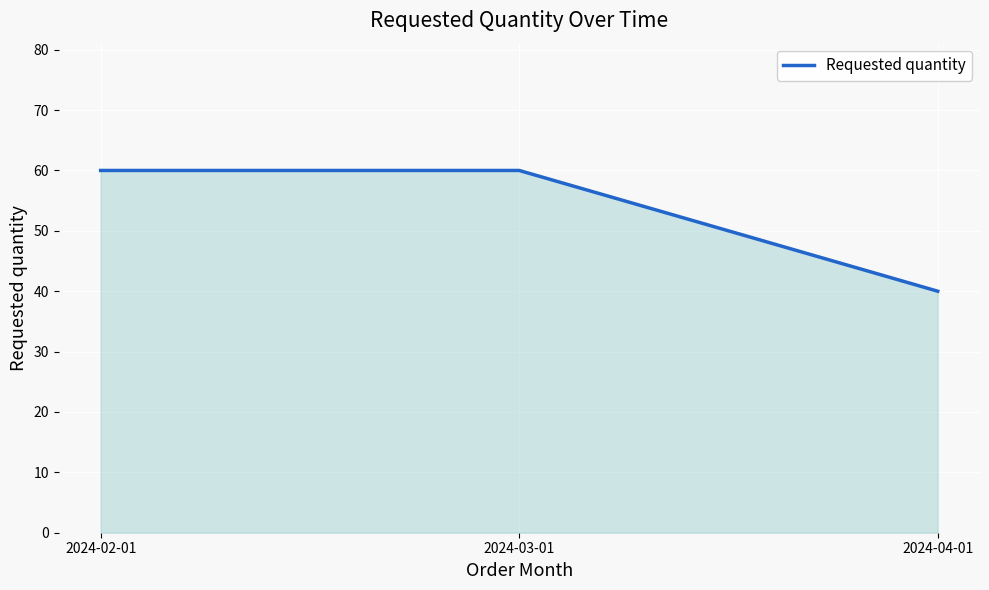

What is the difference between the maximum and minimum values?

20